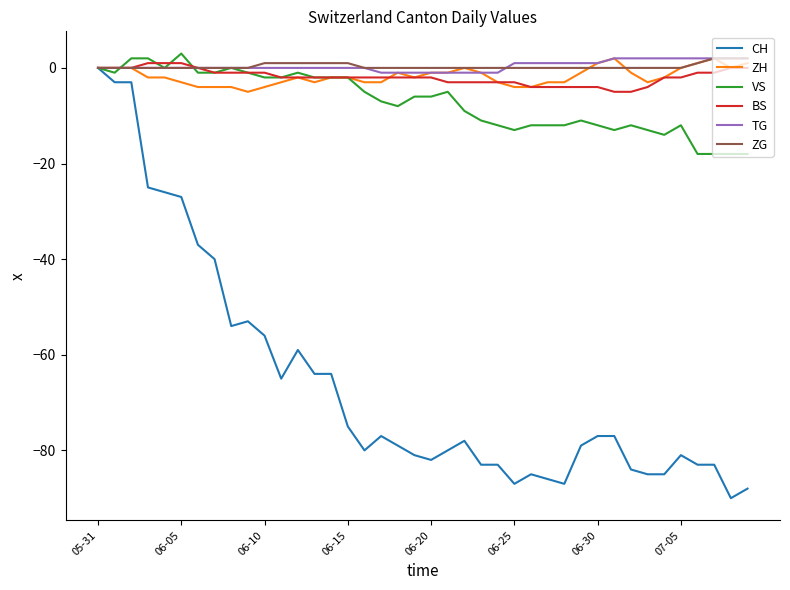

What is the minimum value shown in the chart?

-90